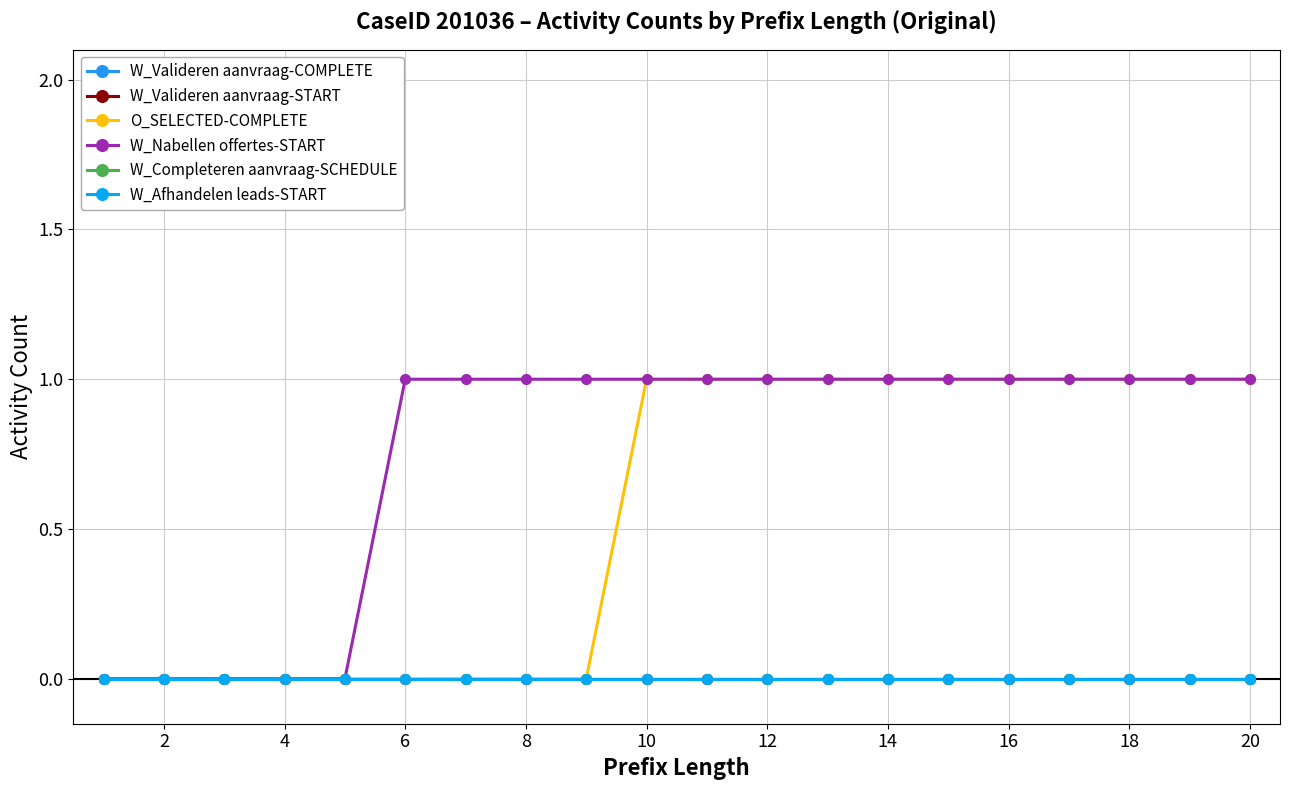

Reading right to left, transcribe all the data shown in this chart.

W_Valideren aanvraag-COMPLETE: 0	0	0	0	0	0	0	0	0	0	0	0	0	0	0	0	0	0	0	0
W_Valideren aanvraag-START: 0	0	0	0	0	0	0	0	0	0	0	0	0	0	0	0	0	0	0	0
O_SELECTED-COMPLETE: 1	1	1	1	1	1	1	1	1	1	1	0	0	0	0	0	0	0	0	0
W_Nabellen offertes-START: 1	1	1	1	1	1	1	1	1	1	1	1	1	1	1	0	0	0	0	0
W_Completeren aanvraag-SCHEDULE: 0	0	0	0	0	0	0	0	0	0	0	0	0	0	0	0	0	0	0	0
W_Afhandelen leads-START: 0	0	0	0	0	0	0	0	0	0	0	0	0	0	0	0	0	0	0	0